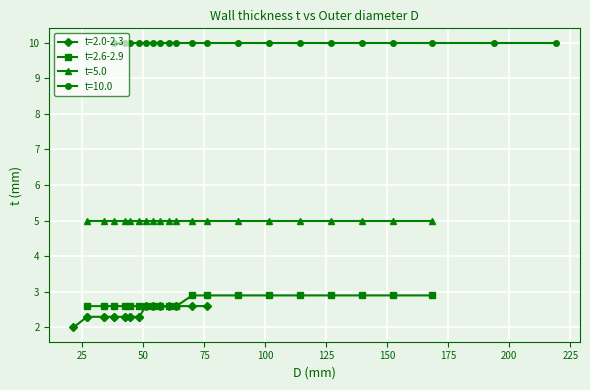

What is the minimum value for t=5.0?

5.0